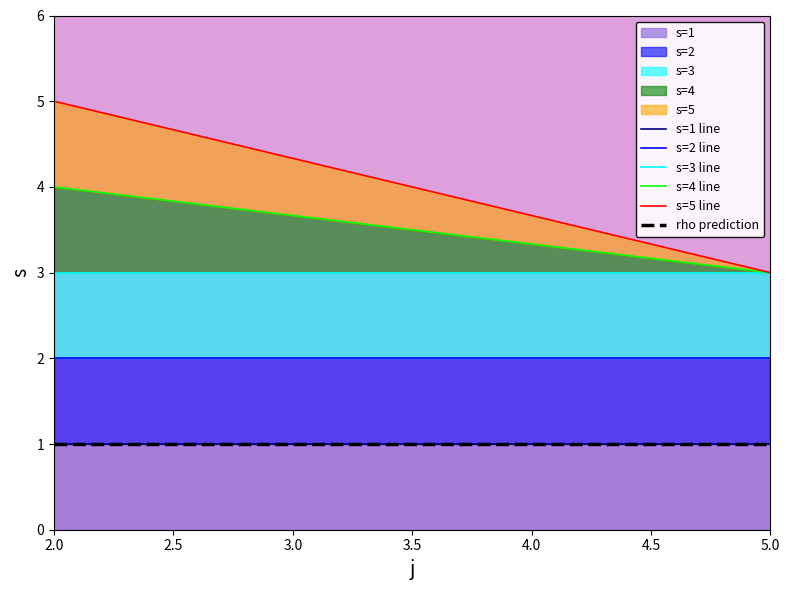

The value of s at 2 is 5. True or false?

True